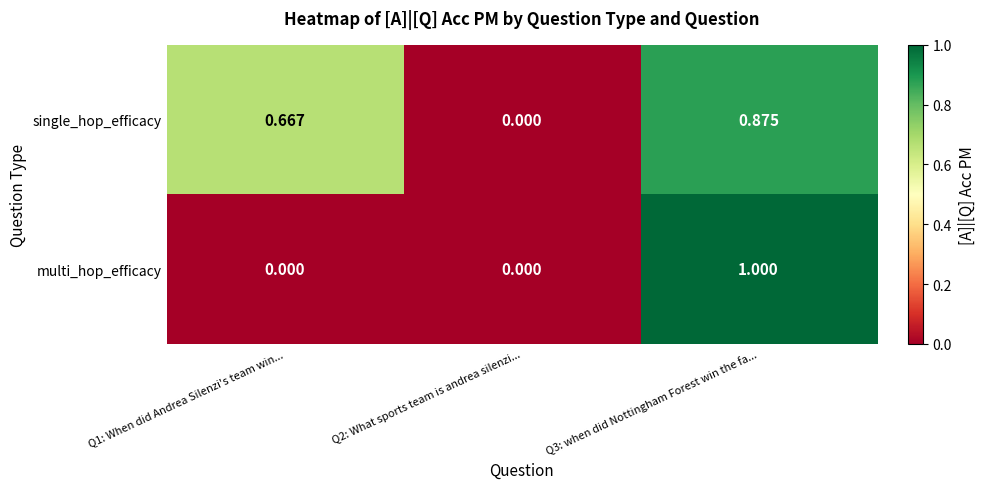

Rank the series by their average value, from highest to lowest.

single_hop_efficacy, multi_hop_efficacy